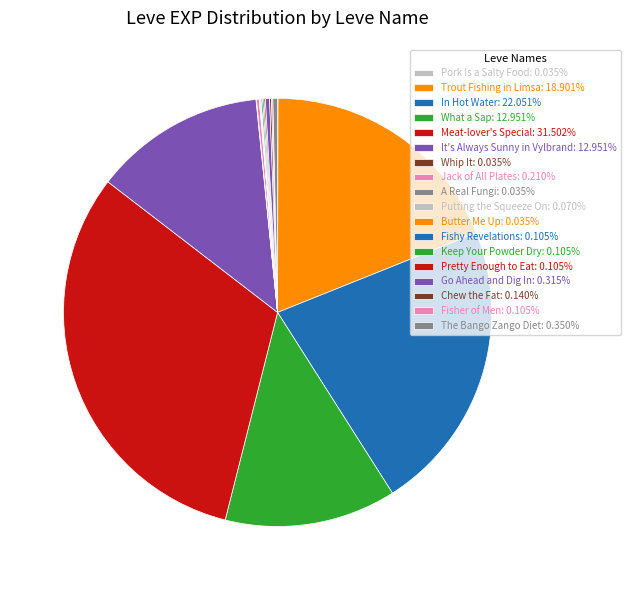

To the nearest percent, what portion does What a Sap represent?

13%